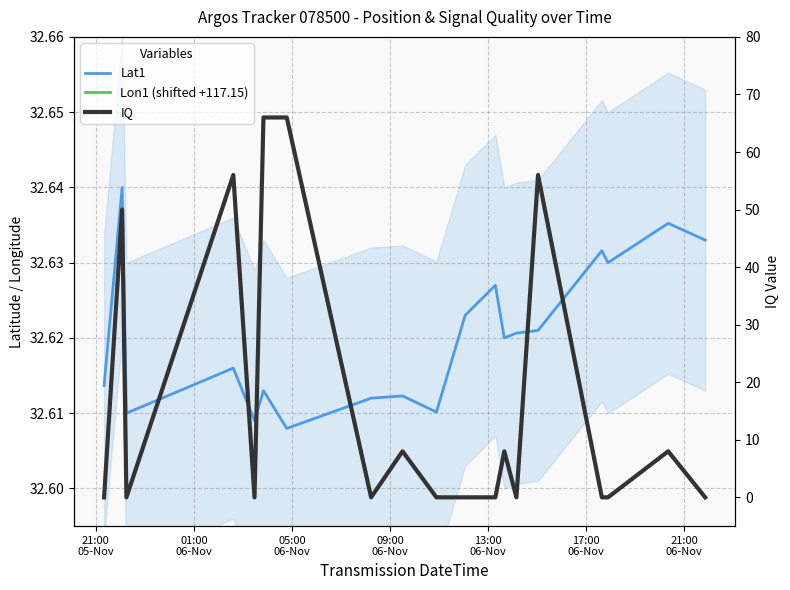

How many distinct data groups are displayed?

3